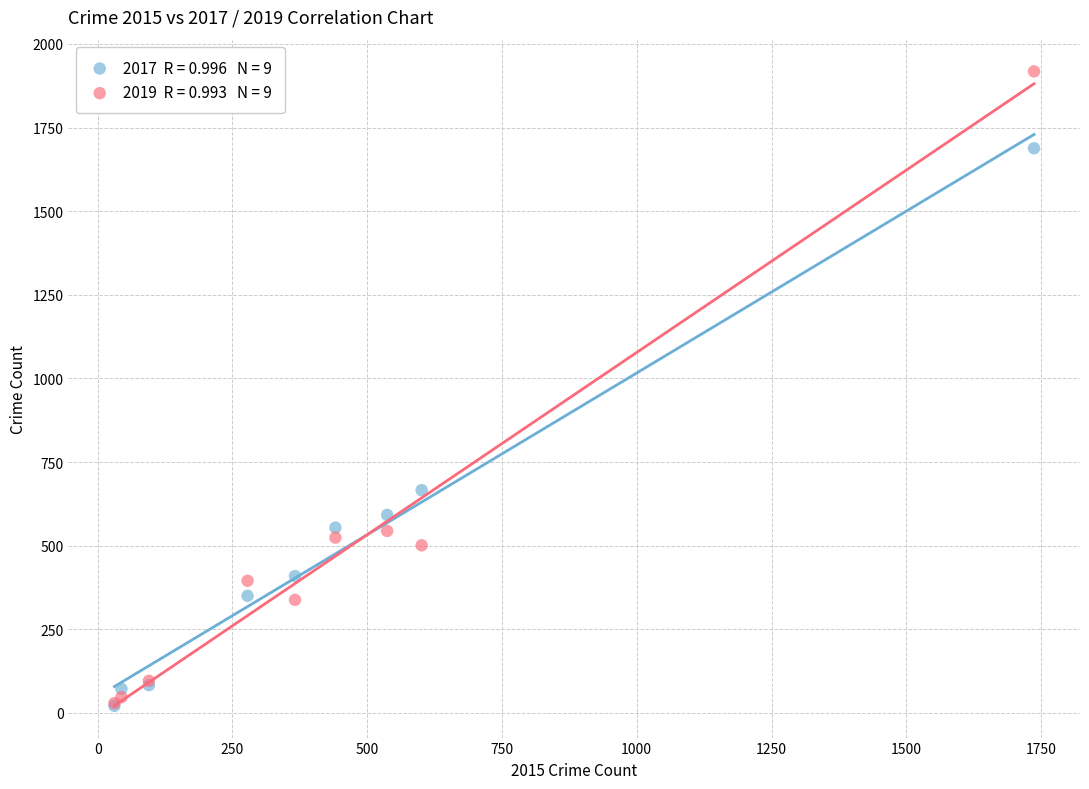

Across all series, what Y value is closest to 969?

666